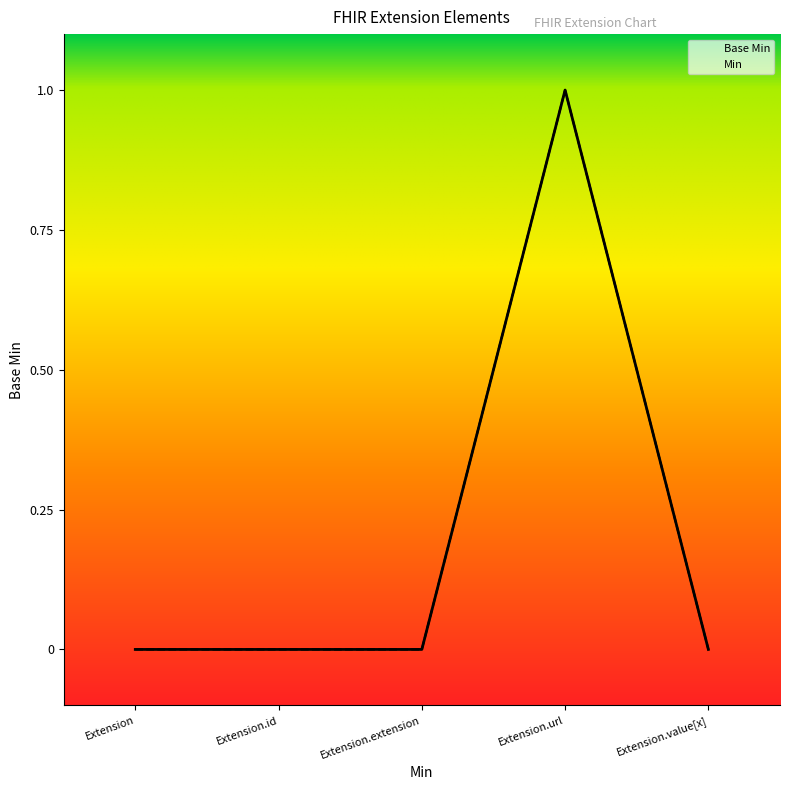

Read the value at Extension.url.

1